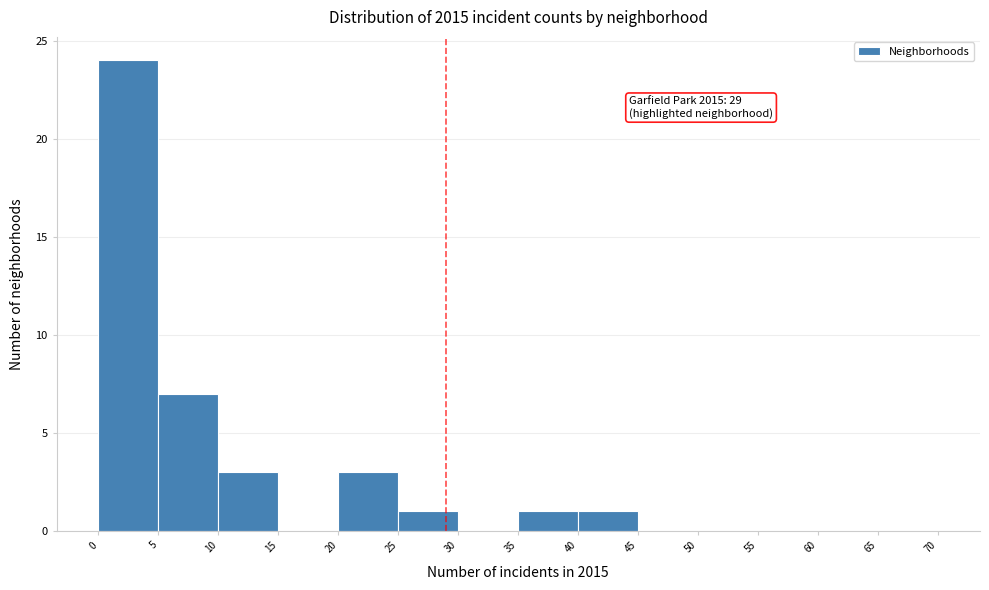

Which range on the x-axis has the tallest bar?

0 to 5